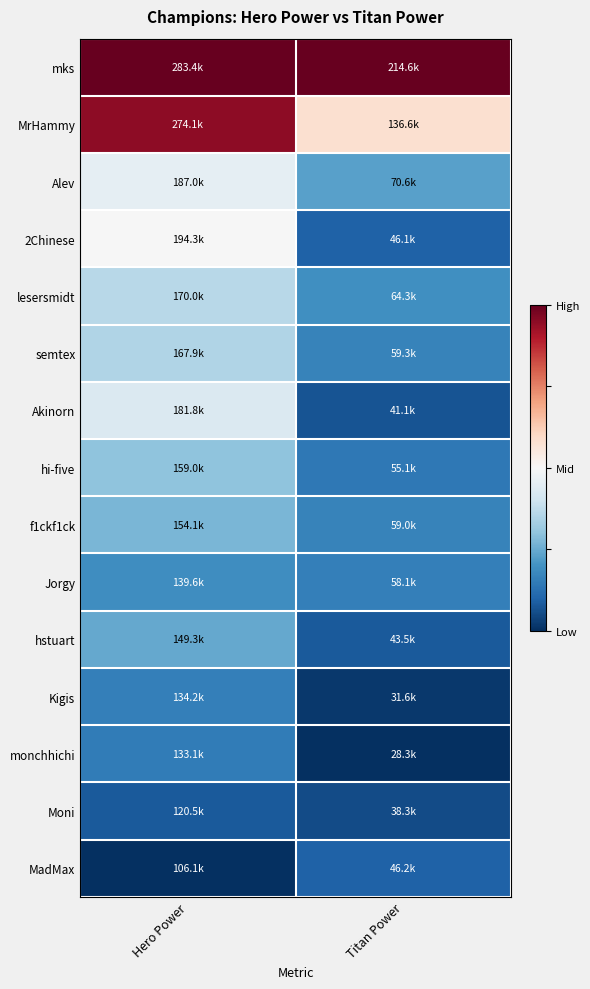

Rank the series by their maximum value, from lowest to highest.

Moni, MadMax, monchhichi, Kigis, Jorgy, hstuart, f1ckf1ck, hi-five, semtex, lesersmidt, Akinorn, Alev, 2Chinese, MrHammy, mks